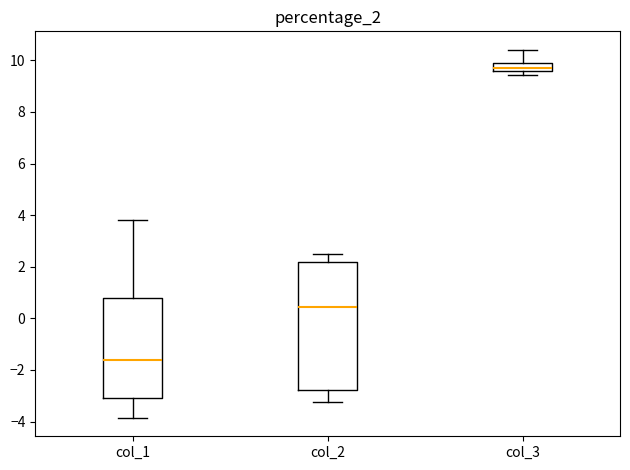

Reading left to right, read every box against the y-axis: the position of its median line, the range the box covers, and the ends of its whiskers. The values are not printed on the chart, so give them approximately, as read against the axis.

col_1: median -1.6, box -3.0 to 0.8, whiskers -3.8 to 3.8
col_2: median 0.4, box -2.8 to 2.2, whiskers -3.2 to 2.4
col_3: median 9.8, box 9.6 to 10.0, whiskers 9.4 to 10.4